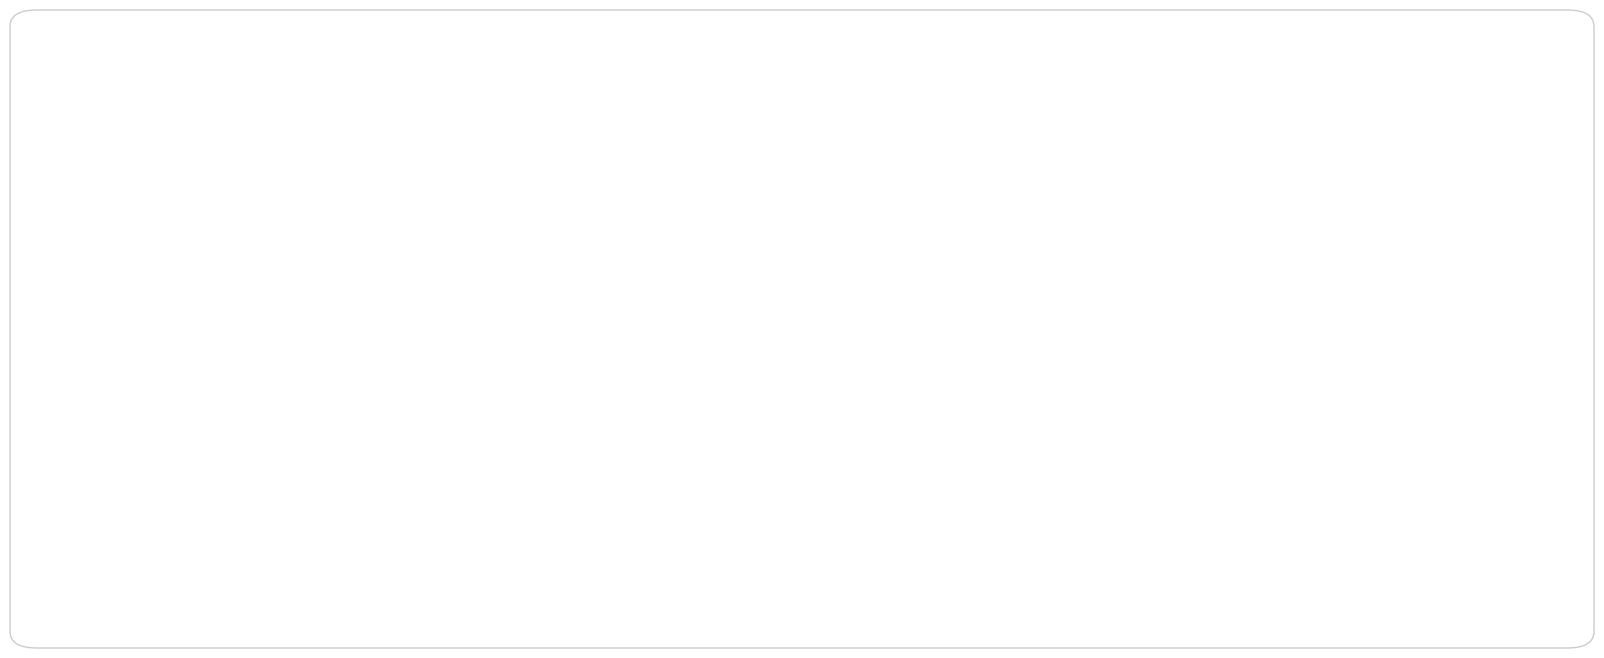

To the nearest percent, what portion does Aggravated Assault represent?

4%